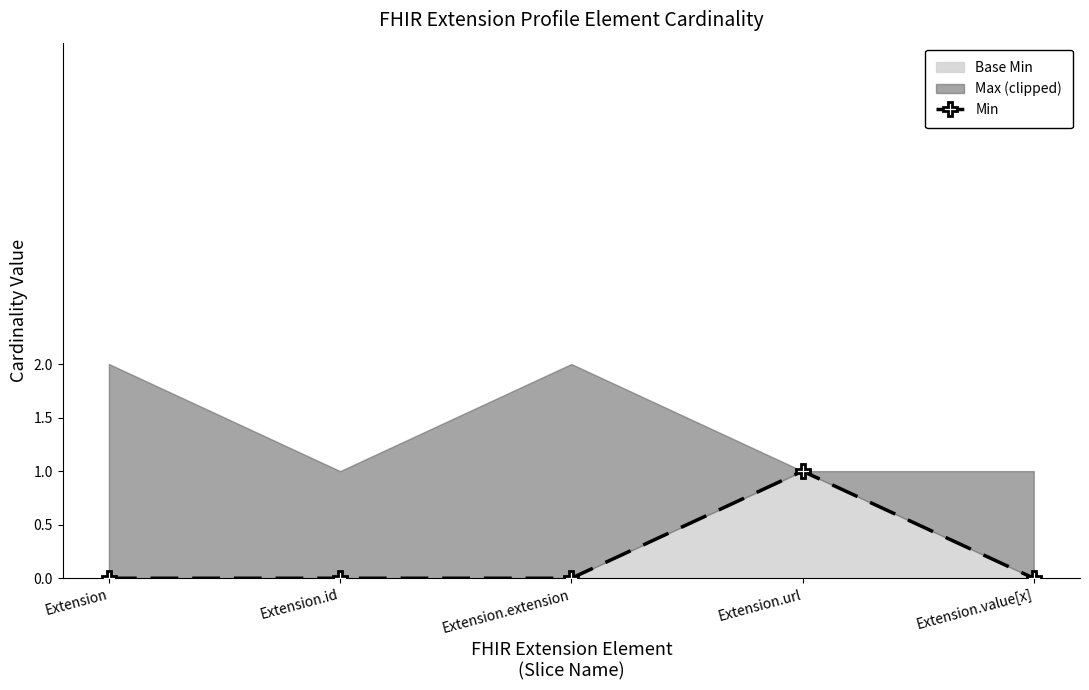

At which label does Base Min reach its peak?

Extension.url